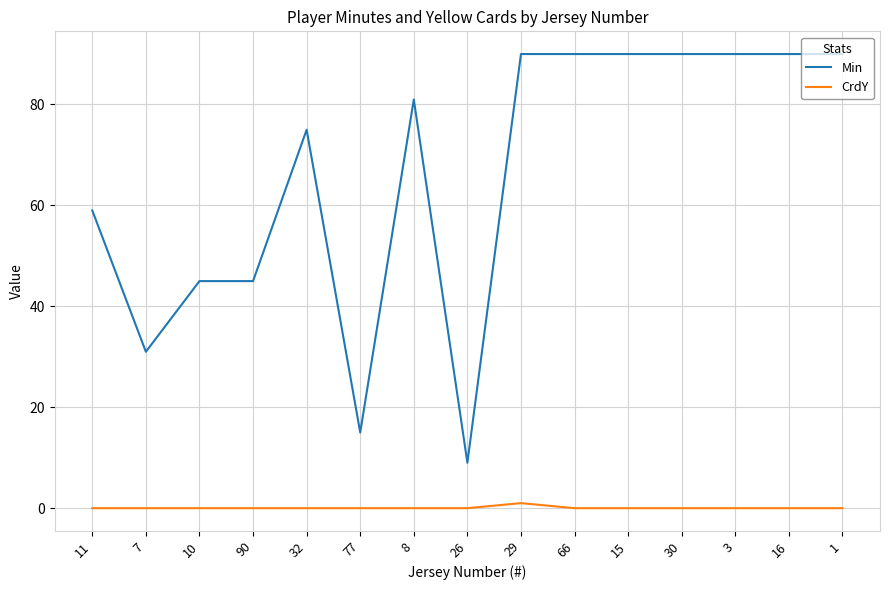

Is this an area chart (filled region under the line)?

No